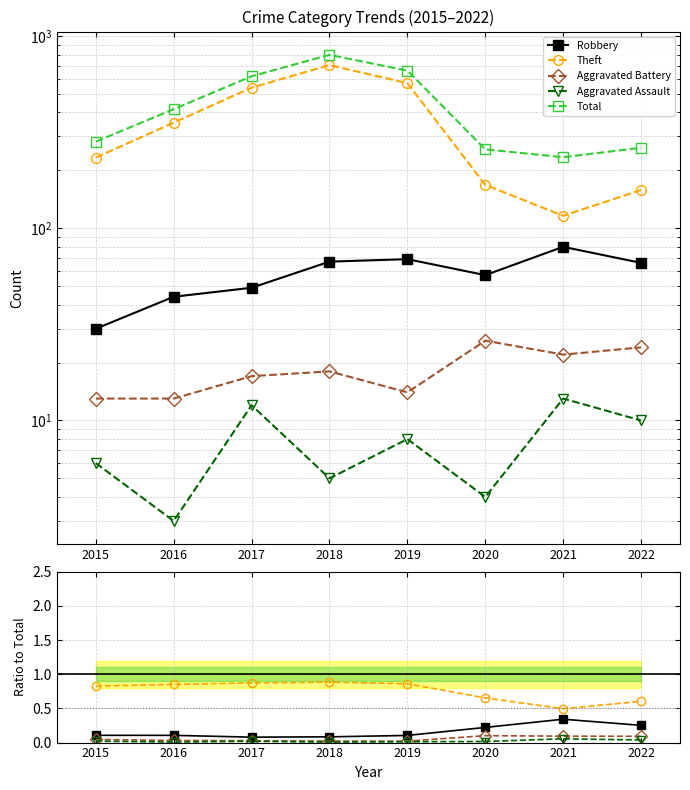

Which series has the largest total across all categories?

Total